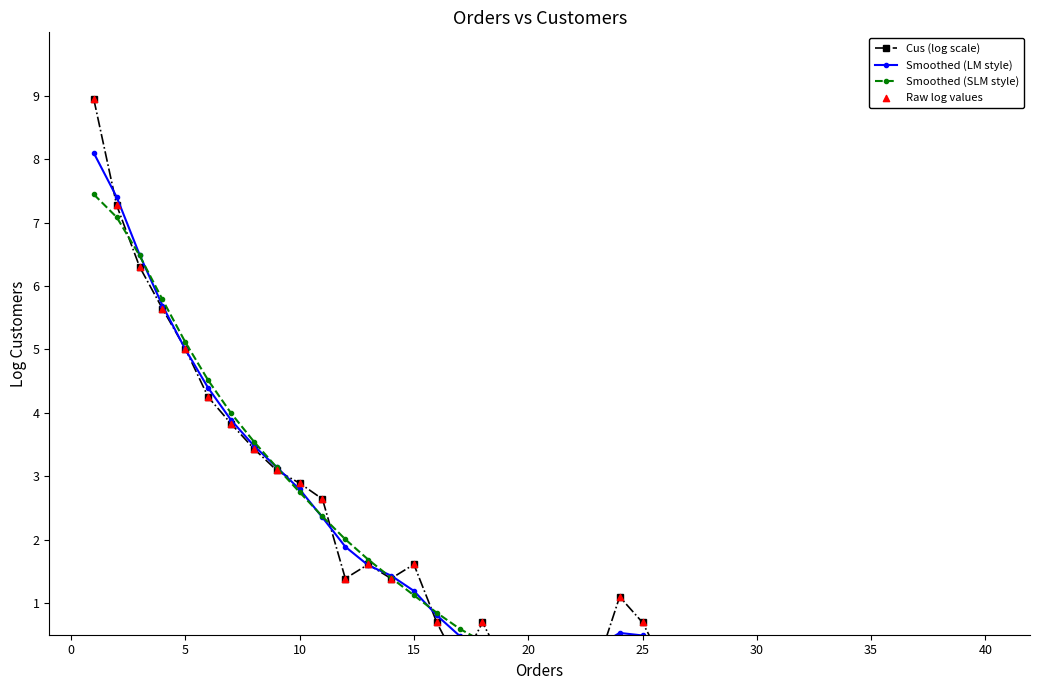

Is the value of Smoothed (LM style) at 45 greater than the value of Cus (log scale) at 40?

No